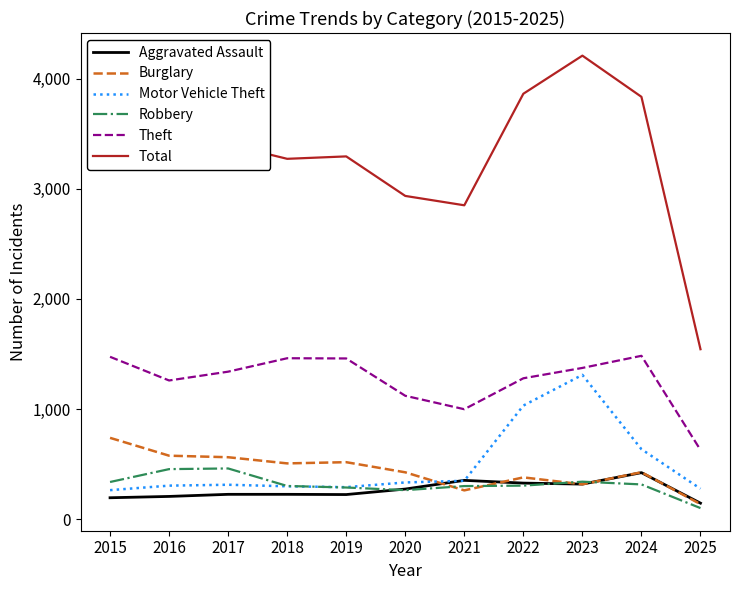

What is the total value across all series at 2025?

2828